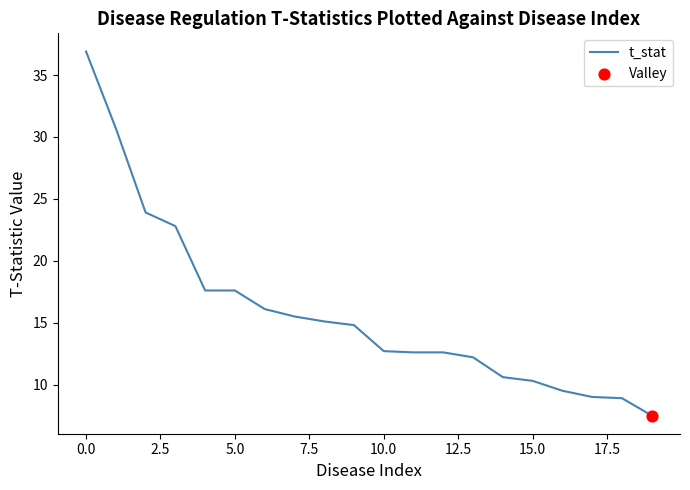

What is the difference between the maximum and minimum values?

29.4